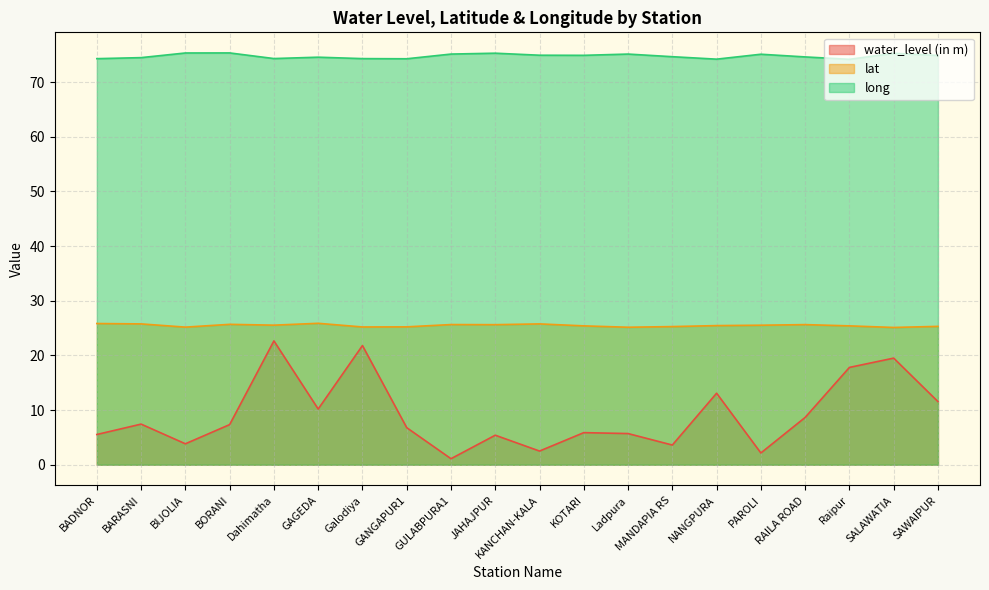

How many categories are shown in the chart?

20